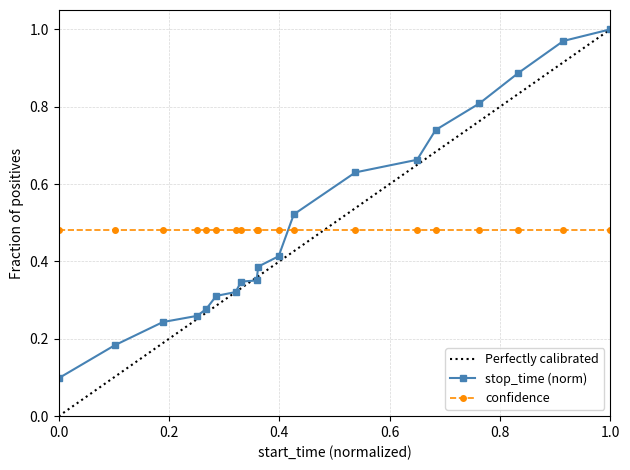

Does the chart display data point markers on the line(s)?

Yes